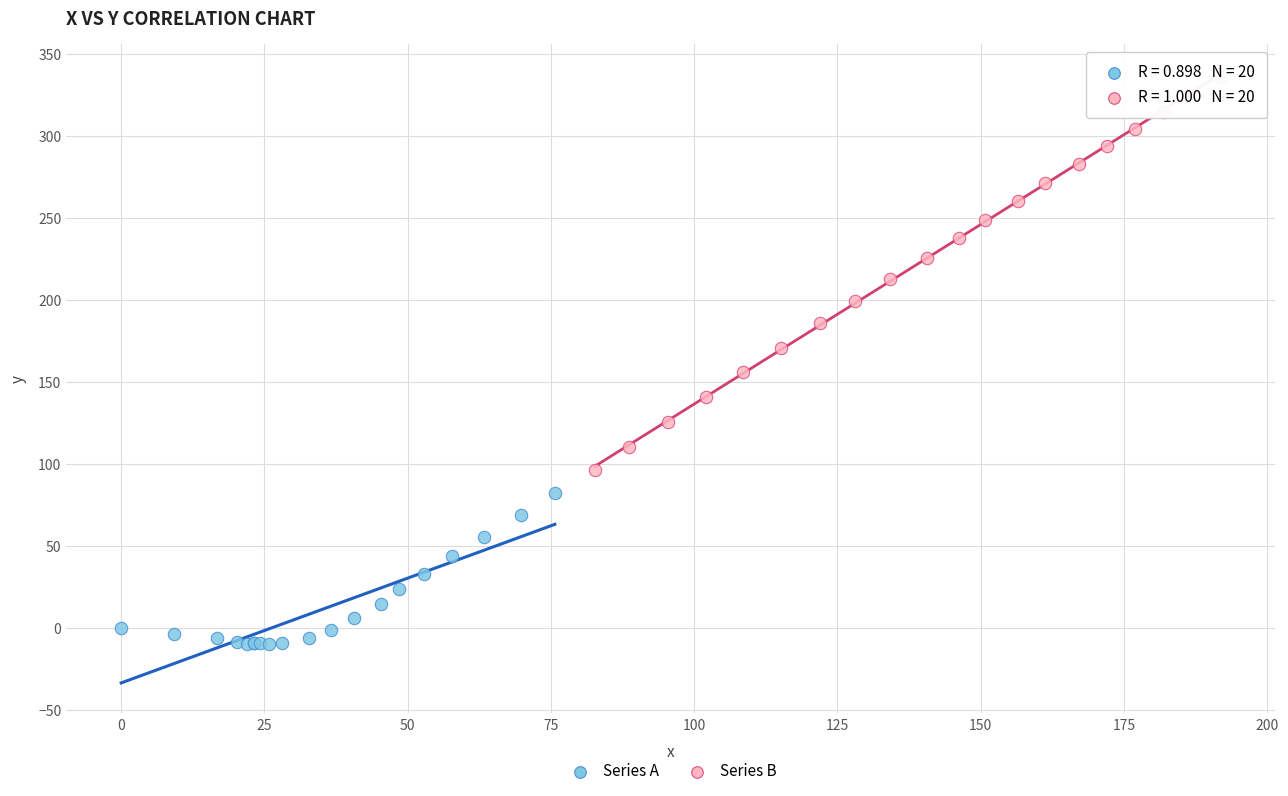

Which series reaches the maximum Y coordinate?

Series B